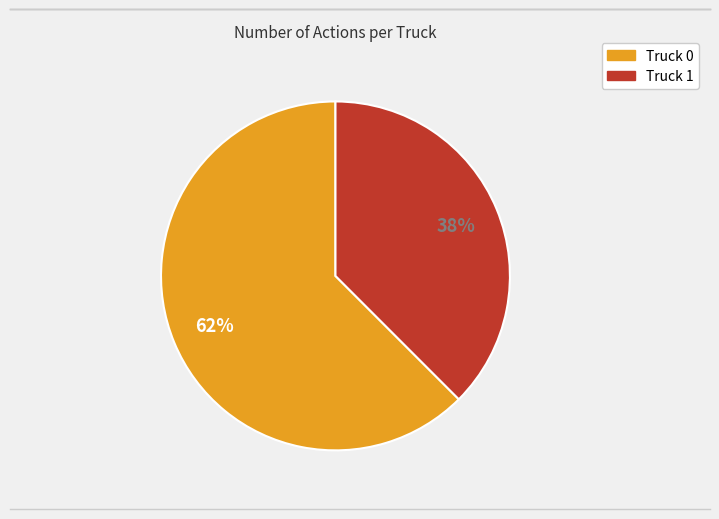

Does any single category account for the majority?

Yes